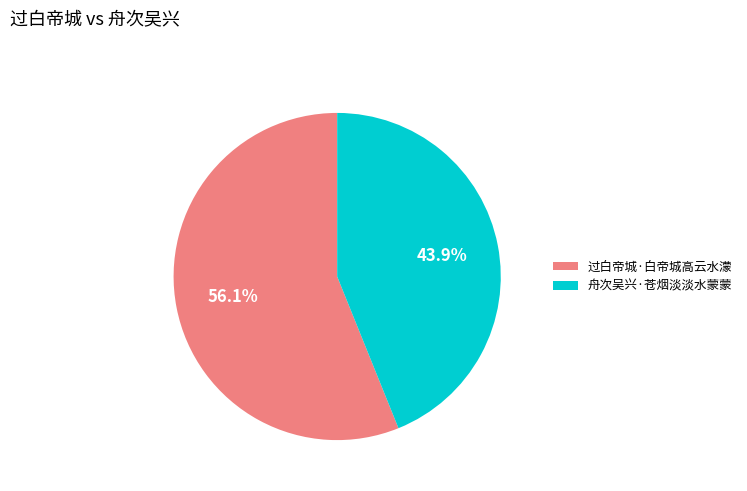

What portion of the pie excludes 舟次吴兴·苍烟淡淡水蒙蒙?

56.1%